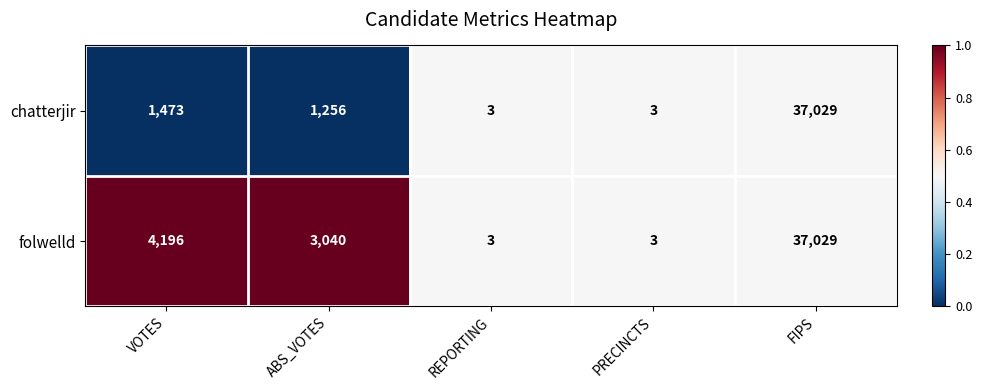

Which series has the largest total across all categories?

folwelld